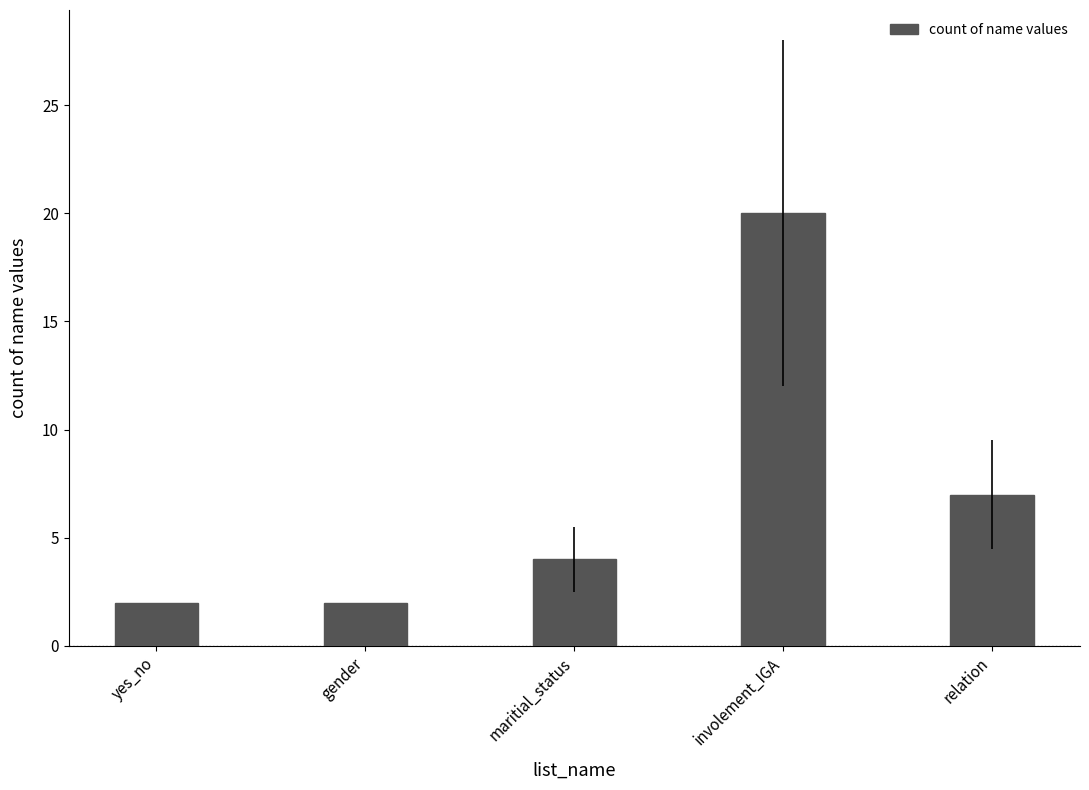

What is the maximum value shown in the chart?

20